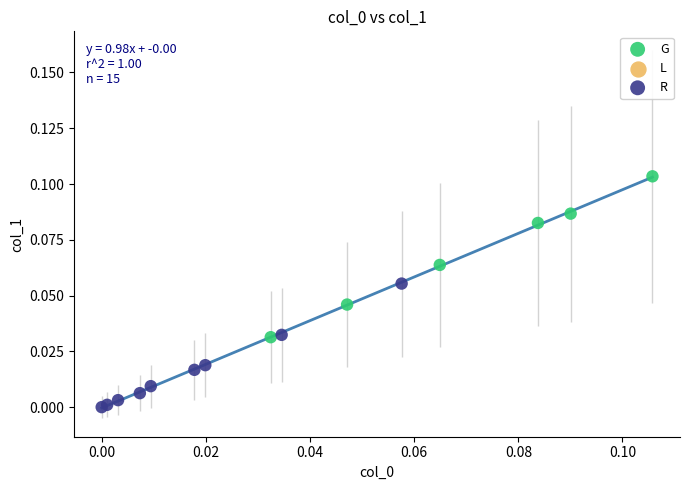

Which series contains the highest Y value?

G